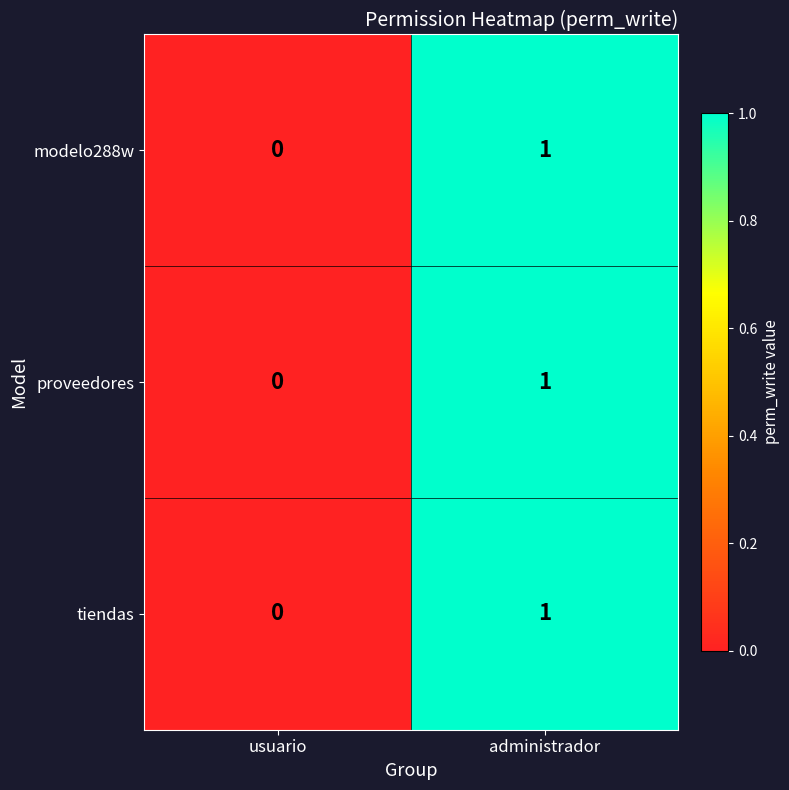

At which label is tiendas closest to 0?

usuario